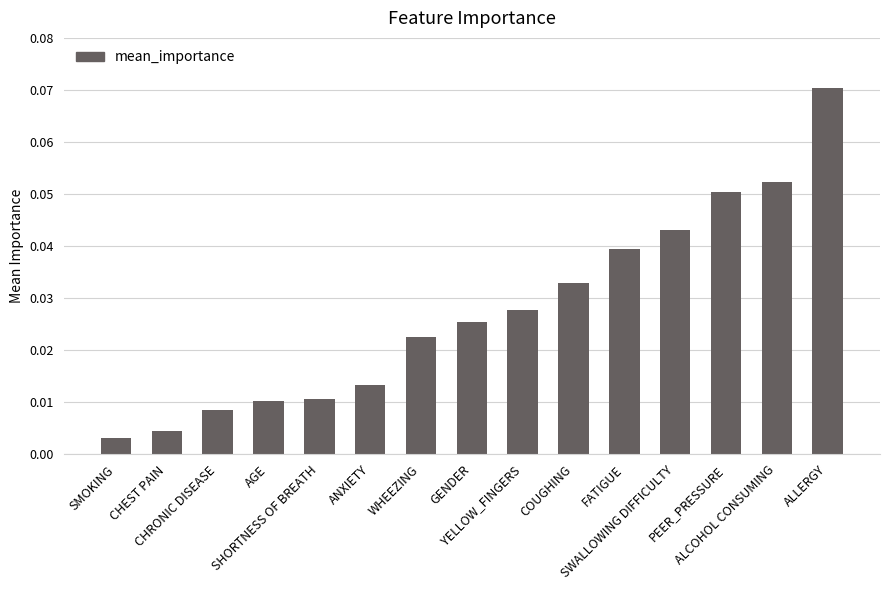

How many bars are there in total?

15